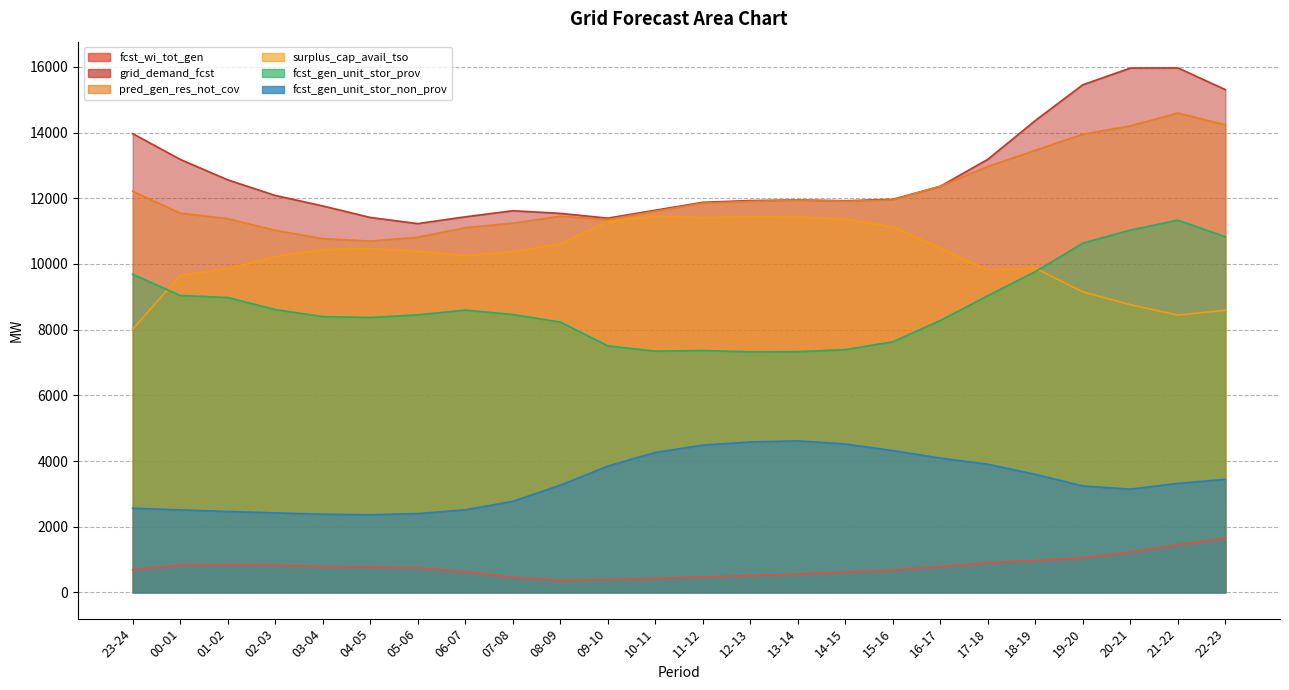

Which series has the widest spread of values?

grid_demand_fcst